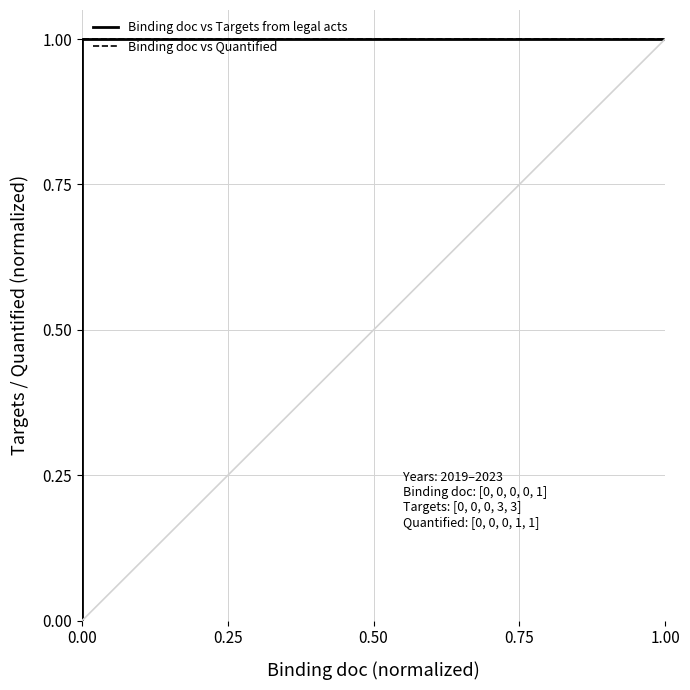

What is the sum of all Binding doc vs Quantified values?

2